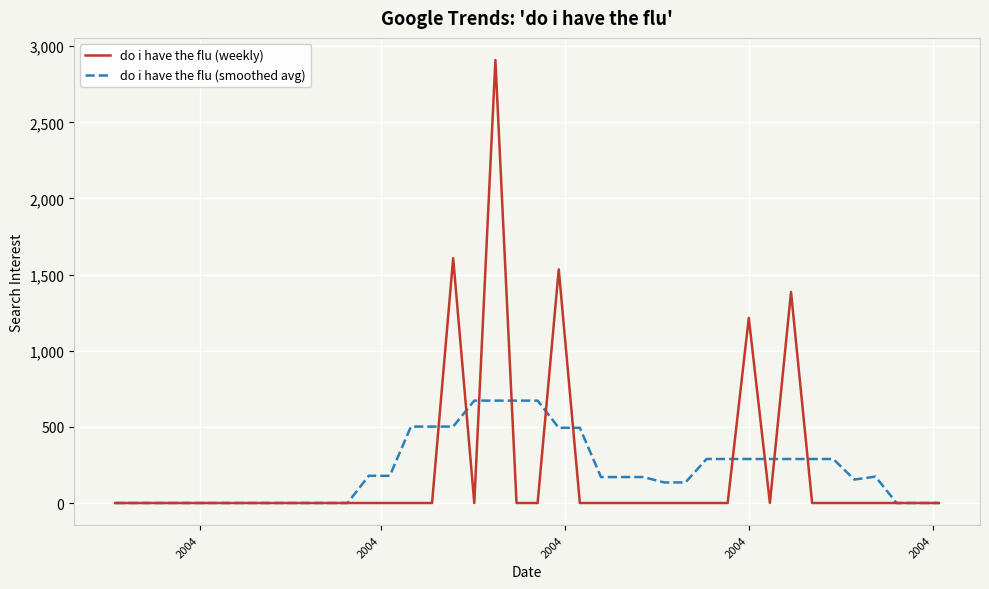

Which series has the widest spread of values?

do i have the flu (weekly)